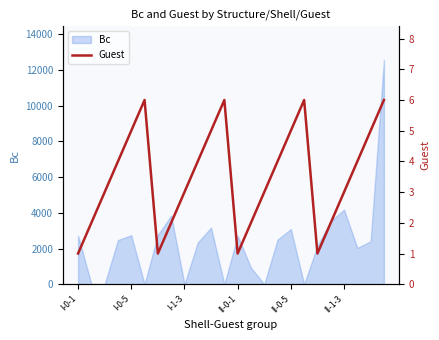

Is it true that the value at 13 is 2?

True